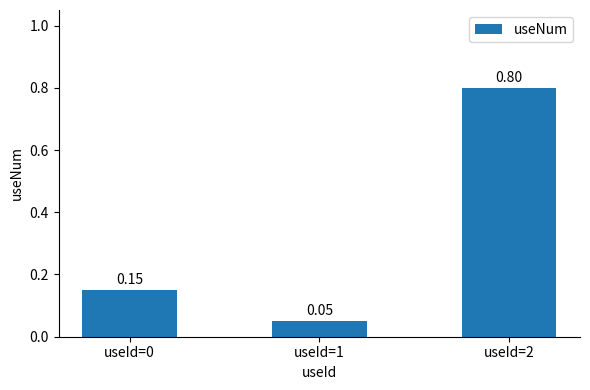

What is the sum of all values?

1.0